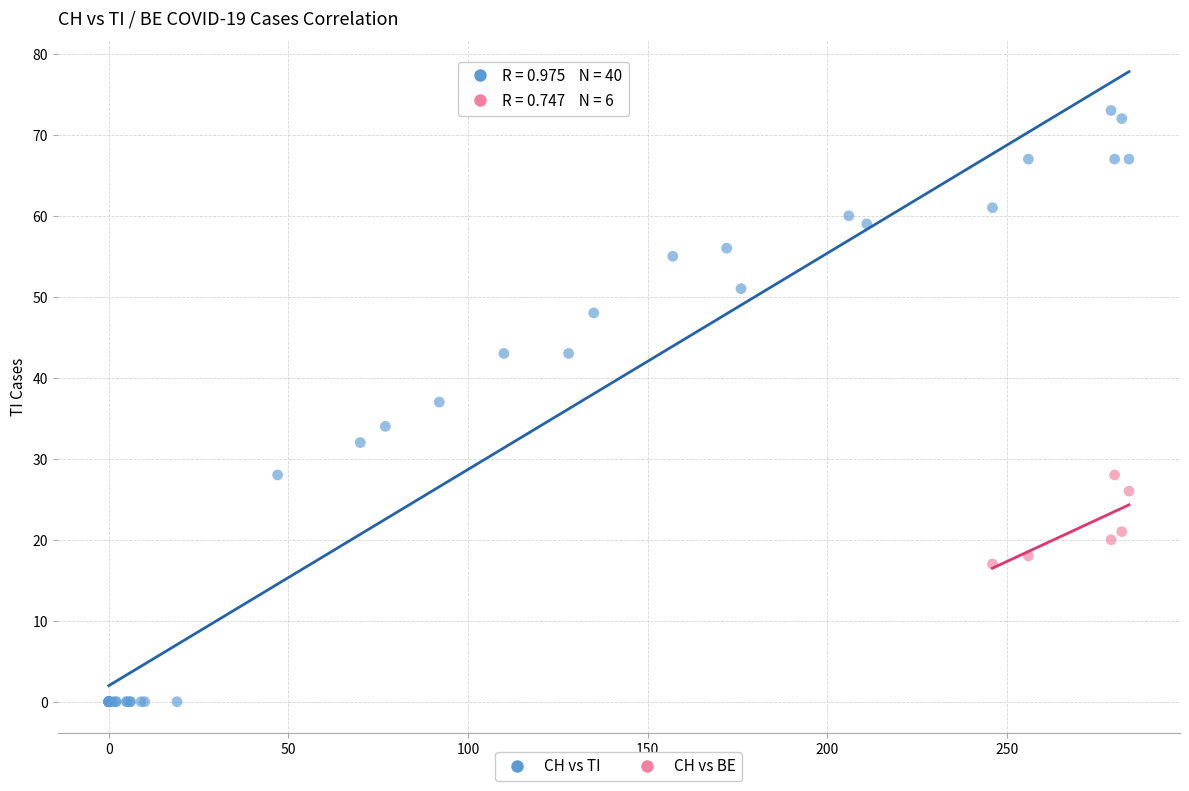

Which series reaches the minimum Y coordinate?

CH vs TI